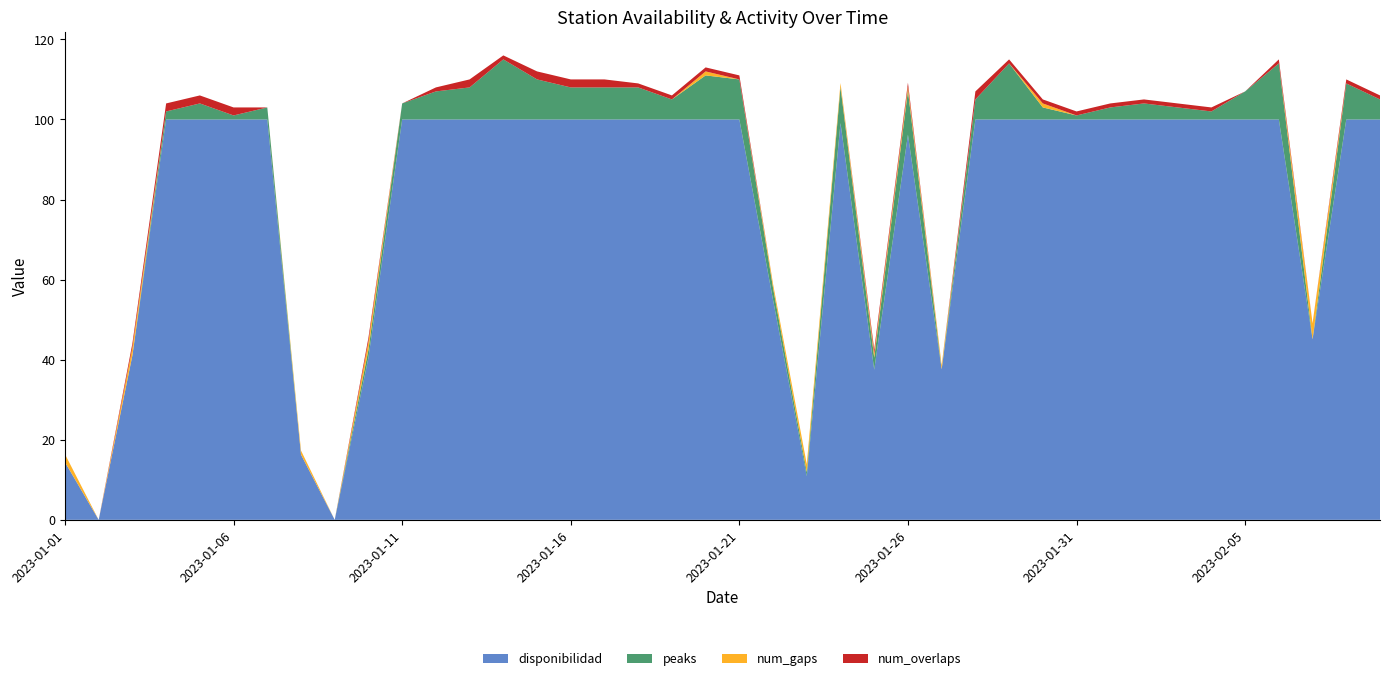

Reading right to left, what are all the values shown in this chart?

disponibilidad: 100.0	100.0	45.1	100.0	100.0	100.0	100.0	100.0	100.0	100.0	100.0	100.0	100.0	37.6	96.2	37.5	99.1	10.9	54.9	100.0	100.0	100.0	100.0	100.0	100.0	100.0	100.0	100.0	100.0	100.0	40.5	0.0	16.3	100.0	100.0	100.0	100.0	41.1	0.0	14.4
peaks: 5.0	9.0	0.0	14.0	7.0	2.0	3.0	4.0	3.0	1.0	3.0	14.0	5.0	0.0	11.0	3.0	9.0	1.0	3.0	10.0	11.0	5.0	8.0	8.0	8.0	10.0	15.0	8.0	7.0	4.0	2.0	0.0	0.0	3.0	1.0	4.0	2.0	0.0	0.0	0.0
num_gaps: 0.0	0.0	4.0	0.0	0.0	0.0	0.0	0.0	0.0	0.0	1.0	0.0	0.0	1.0	1.0	1.0	1.0	2.0	1.0	0.0	1.0	0.0	0.0	0.0	0.0	0.0	0.0	0.0	0.0	0.0	2.0	0.0	1.0	0.0	0.0	0.0	0.0	2.0	0.0	2.0
num_overlaps: 1.0	1.0	0.0	1.0	0.0	1.0	1.0	1.0	1.0	1.0	1.0	1.0	2.0	0.0	1.0	1.0	0.0	0.0	0.0	1.0	1.0	1.0	1.0	2.0	2.0	2.0	1.0	2.0	1.0	0.0	1.0	0.0	0.0	0.0	2.0	2.0	2.0	1.0	0.0	0.0